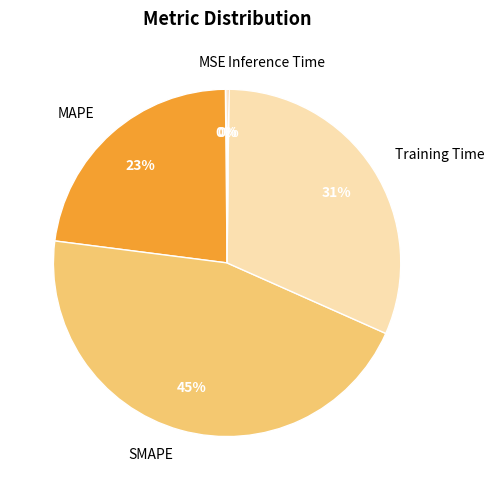

To the nearest percent, what portion does MAPE represent?

23%